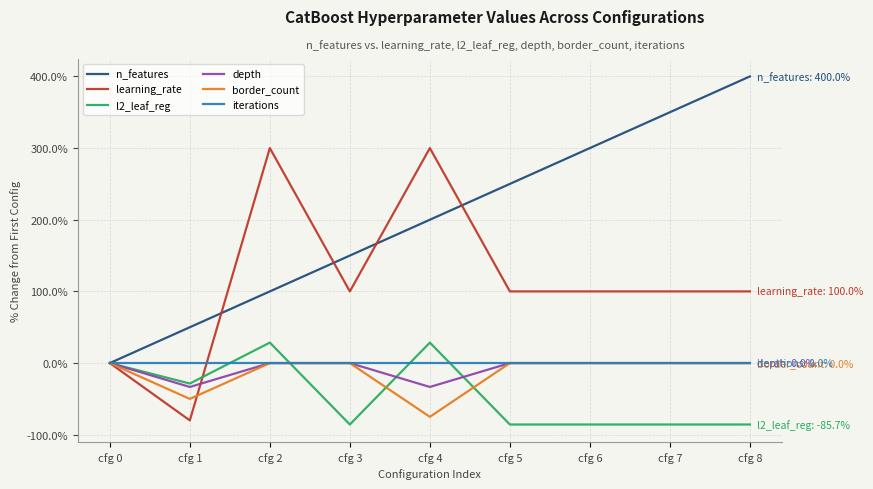

Reading left to right, transcribe all the data shown in this chart.

n_features: 0.0	50.0	100.0	150.0	200.0	250.0	300.0	350.0	400.0
learning_rate: 0.0	-80.0	300.0	100.0	300.0	100.0	100.0	100.0	100.0
l2_leaf_reg: 0.0	-28.6	28.6	-85.7	28.6	-85.7	-85.7	-85.7	-85.7
depth: 0.0	-33.3	0.0	0.0	-33.3	0.0	0.0	0.0	0.0
border_count: 0.0	-50.0	0.0	0.0	-75.0	0.0	0.0	0.0	0.0
iterations: 0.0	0.0	0.0	0.0	0.0	0.0	0.0	0.0	0.0